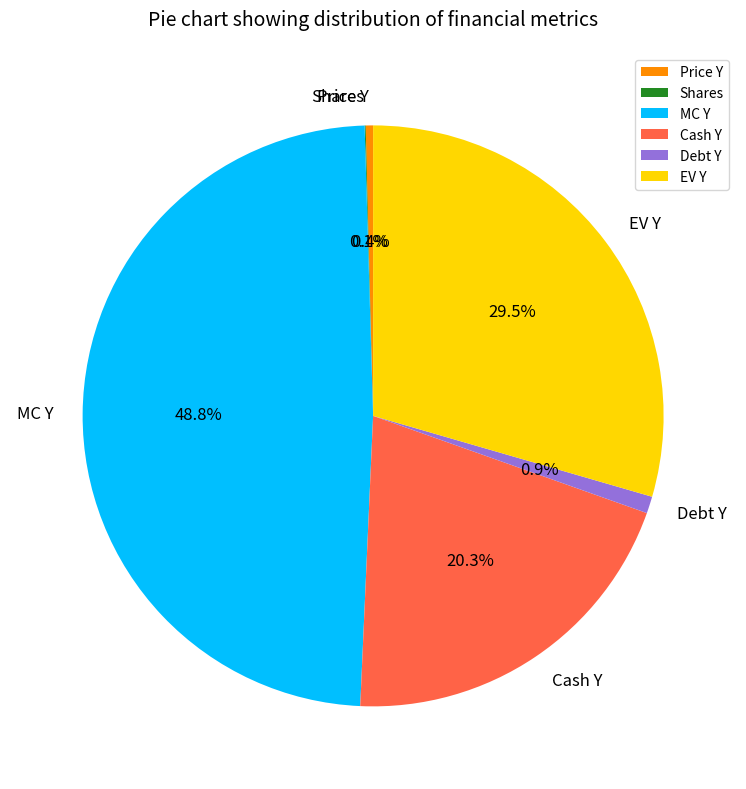

Do EV Y and Debt Y together represent more than half of the pie?

No